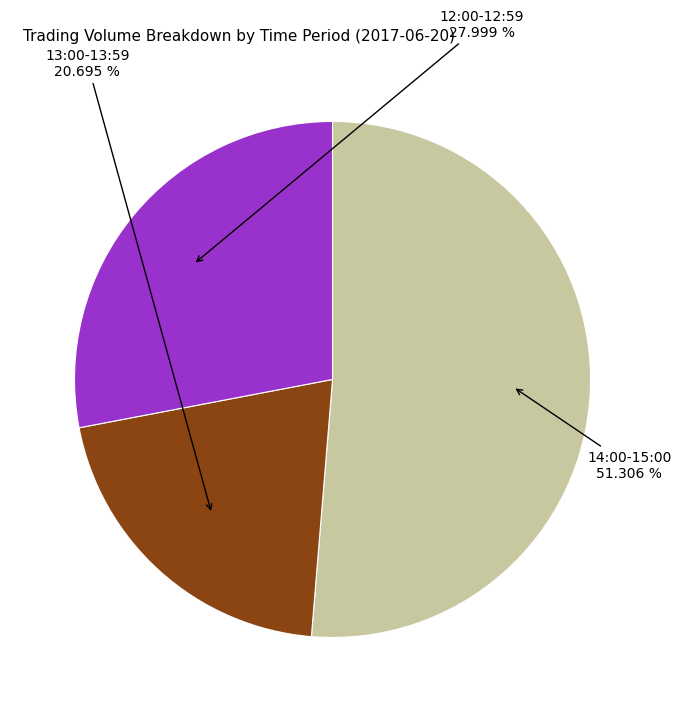

Is there a majority slice in this chart?

Yes